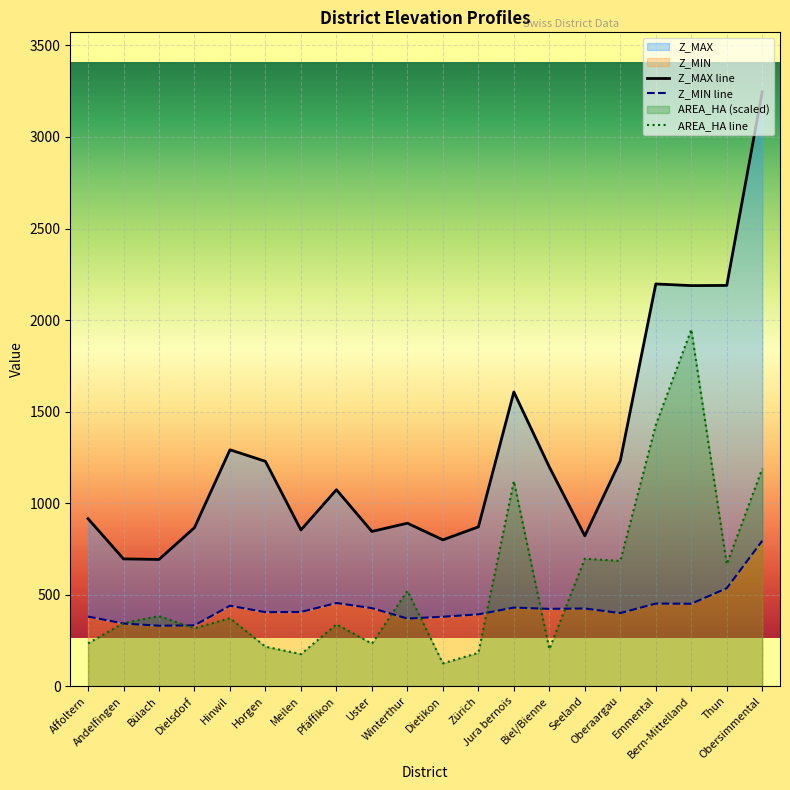

In AREA_HA, how many points are lower than both neighbors (excluding endpoints)?

7